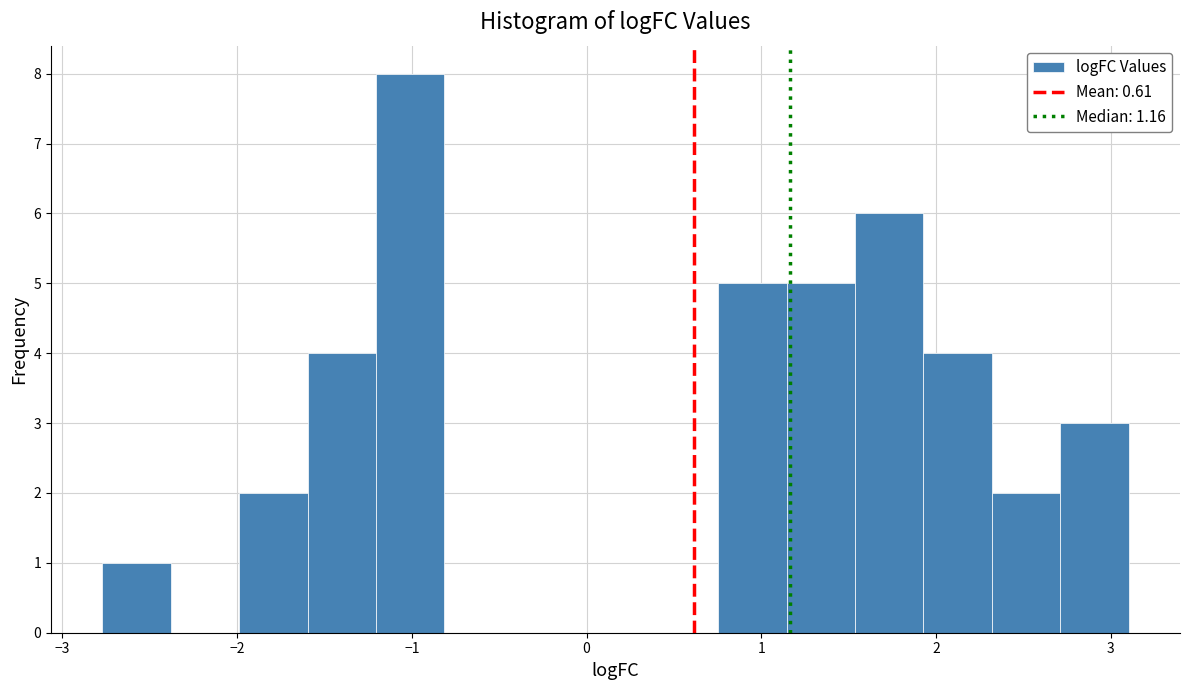

Around what value on the x-axis is the tallest bar? Give the approximate position of its centre, as read against the axis.

-1.0